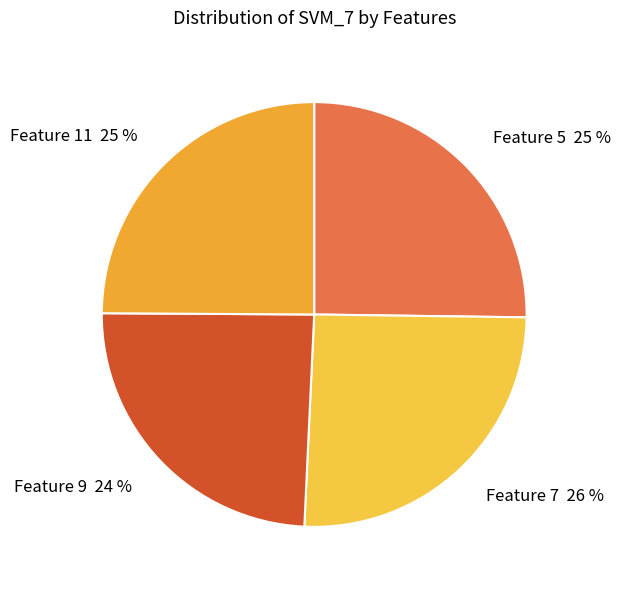

How many slices are in this pie chart?

4